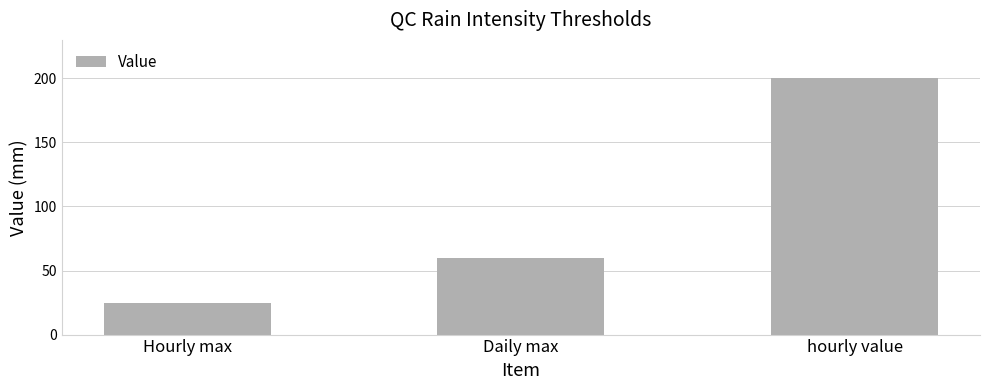

What is the minimum value shown in the chart?

25